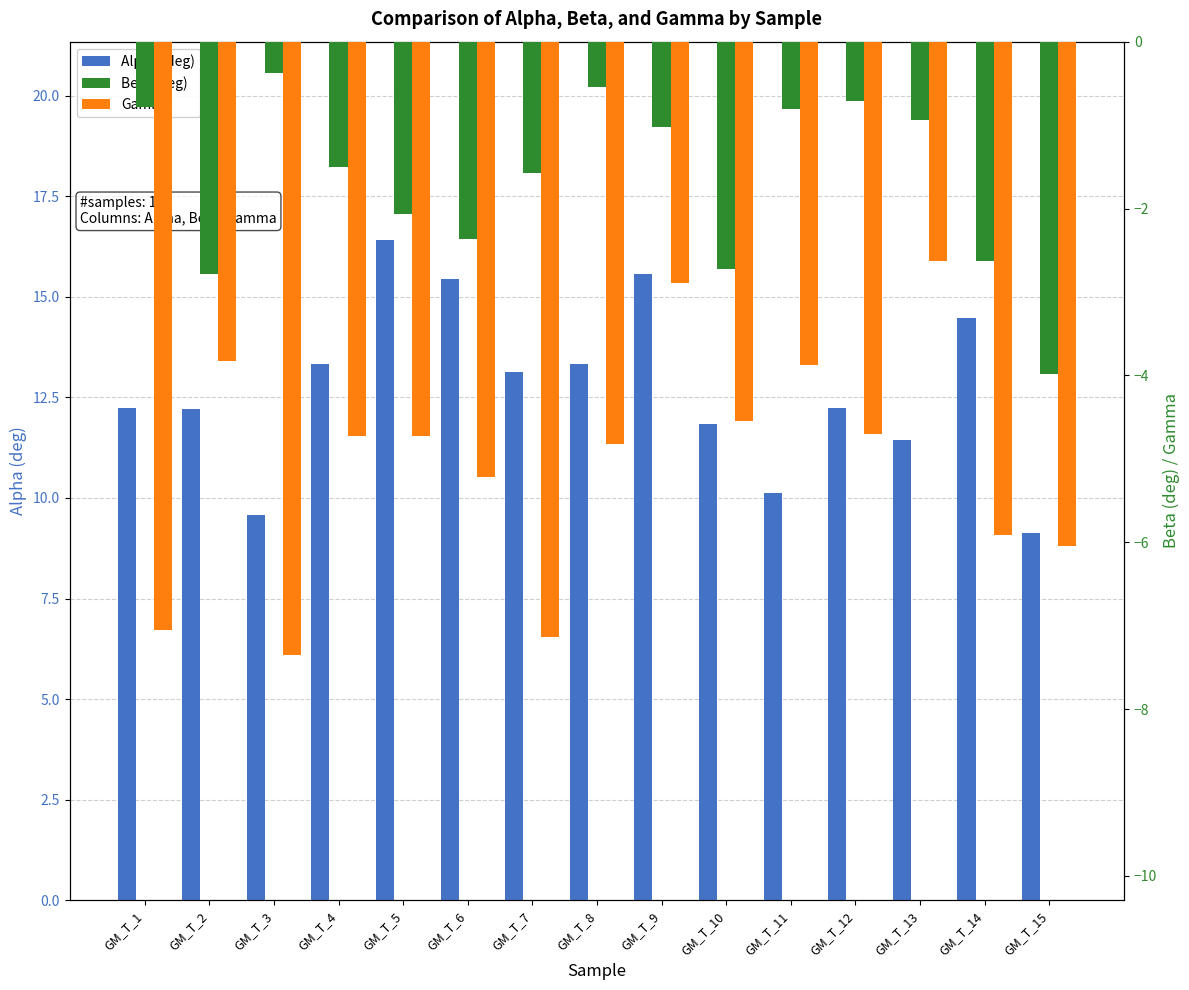

What is the value of the Gamma bar at the 7th from the left?

-7.1